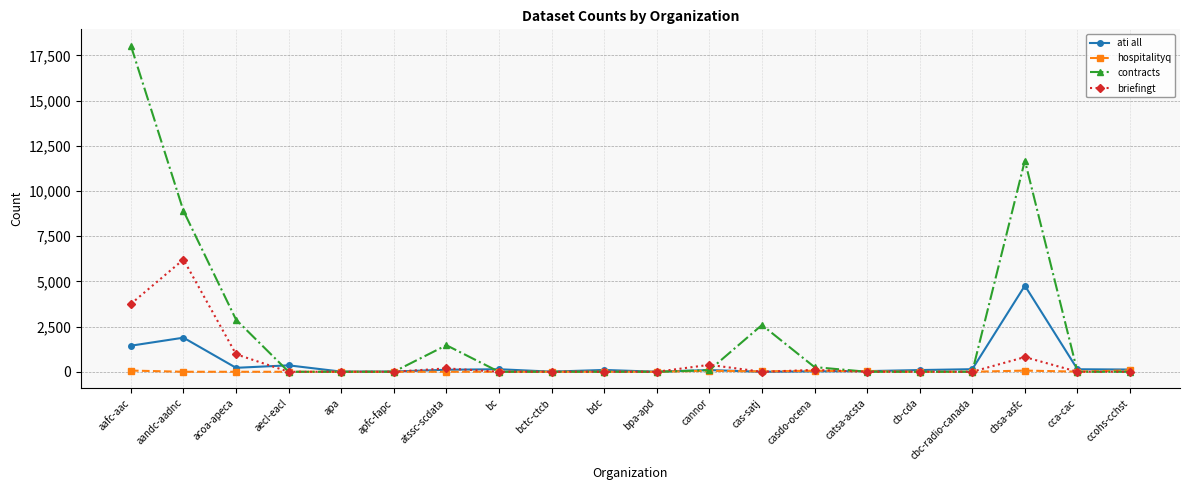

Between cannor and ccohs-cchst, which series saw the biggest shift?

briefingt